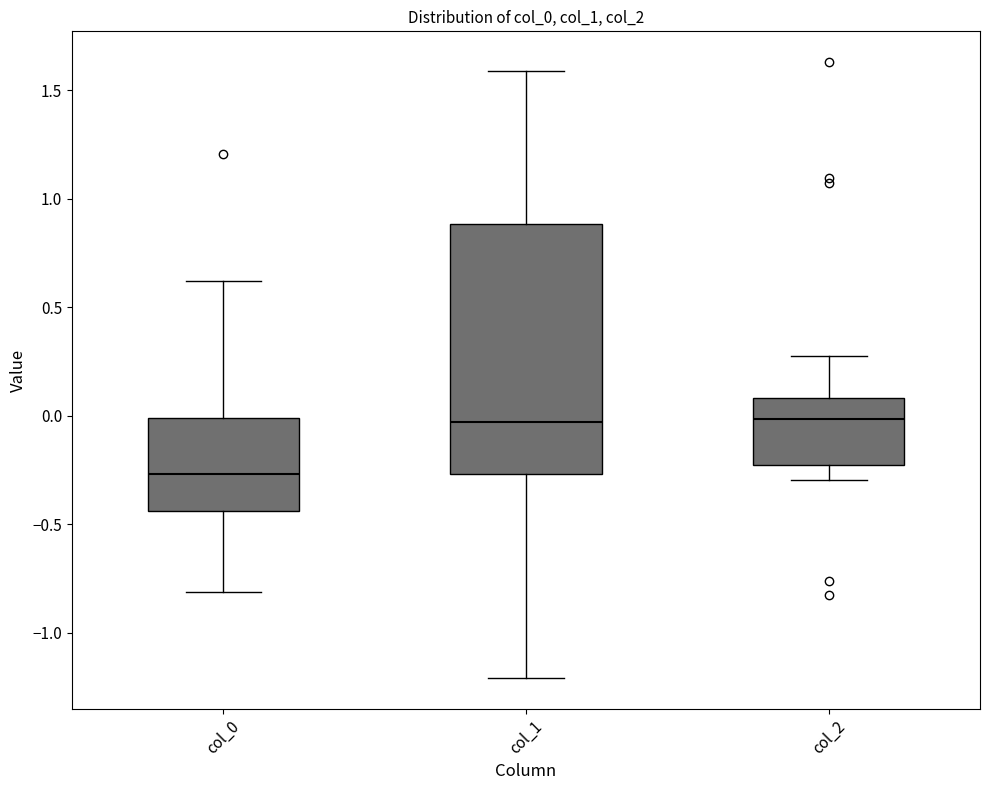

Where does the median line of the box for col_0 sit on the y-axis? The values are not printed on the chart, so give them approximately, as read against the axis.

-0.25